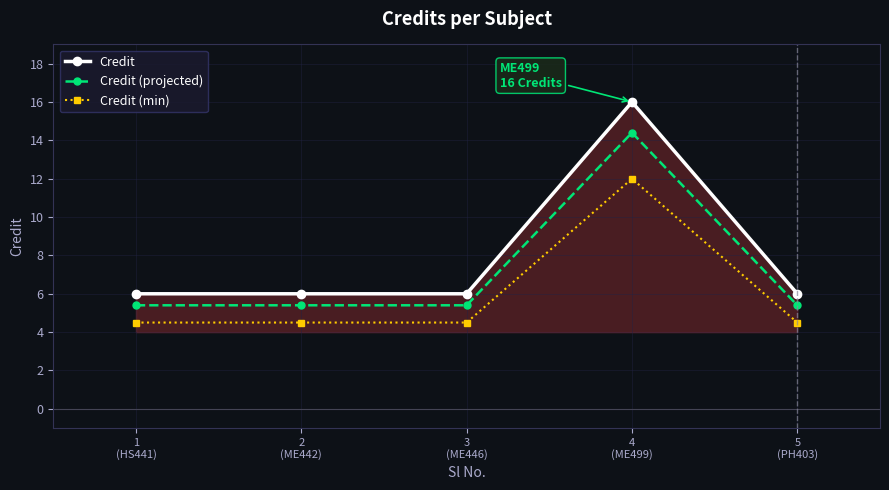

What is the value of the Credit (projected) point at the 1st from the left?

5.4